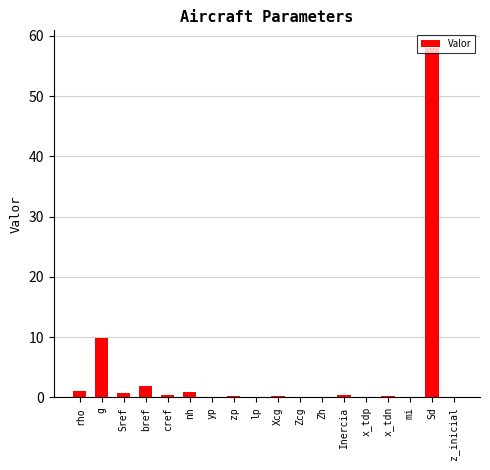

Which has a higher value, Sref or Sd?

Sd